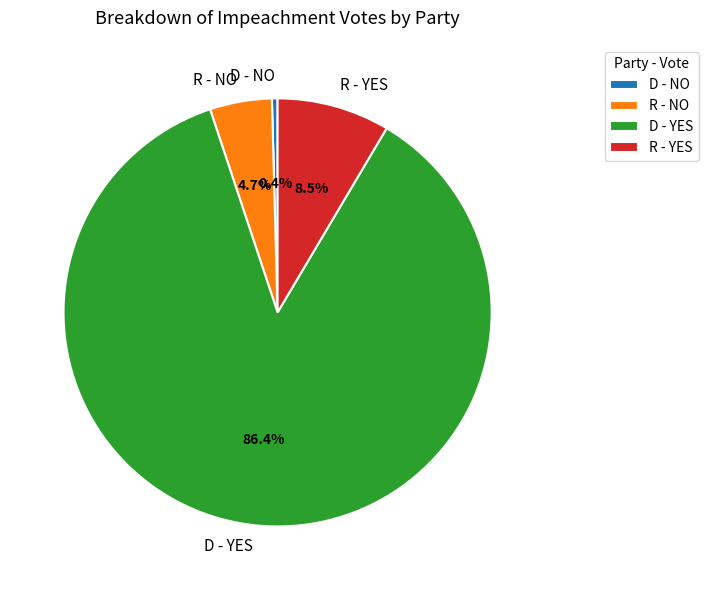

Does D - YES account for over 50% of the chart?

Yes